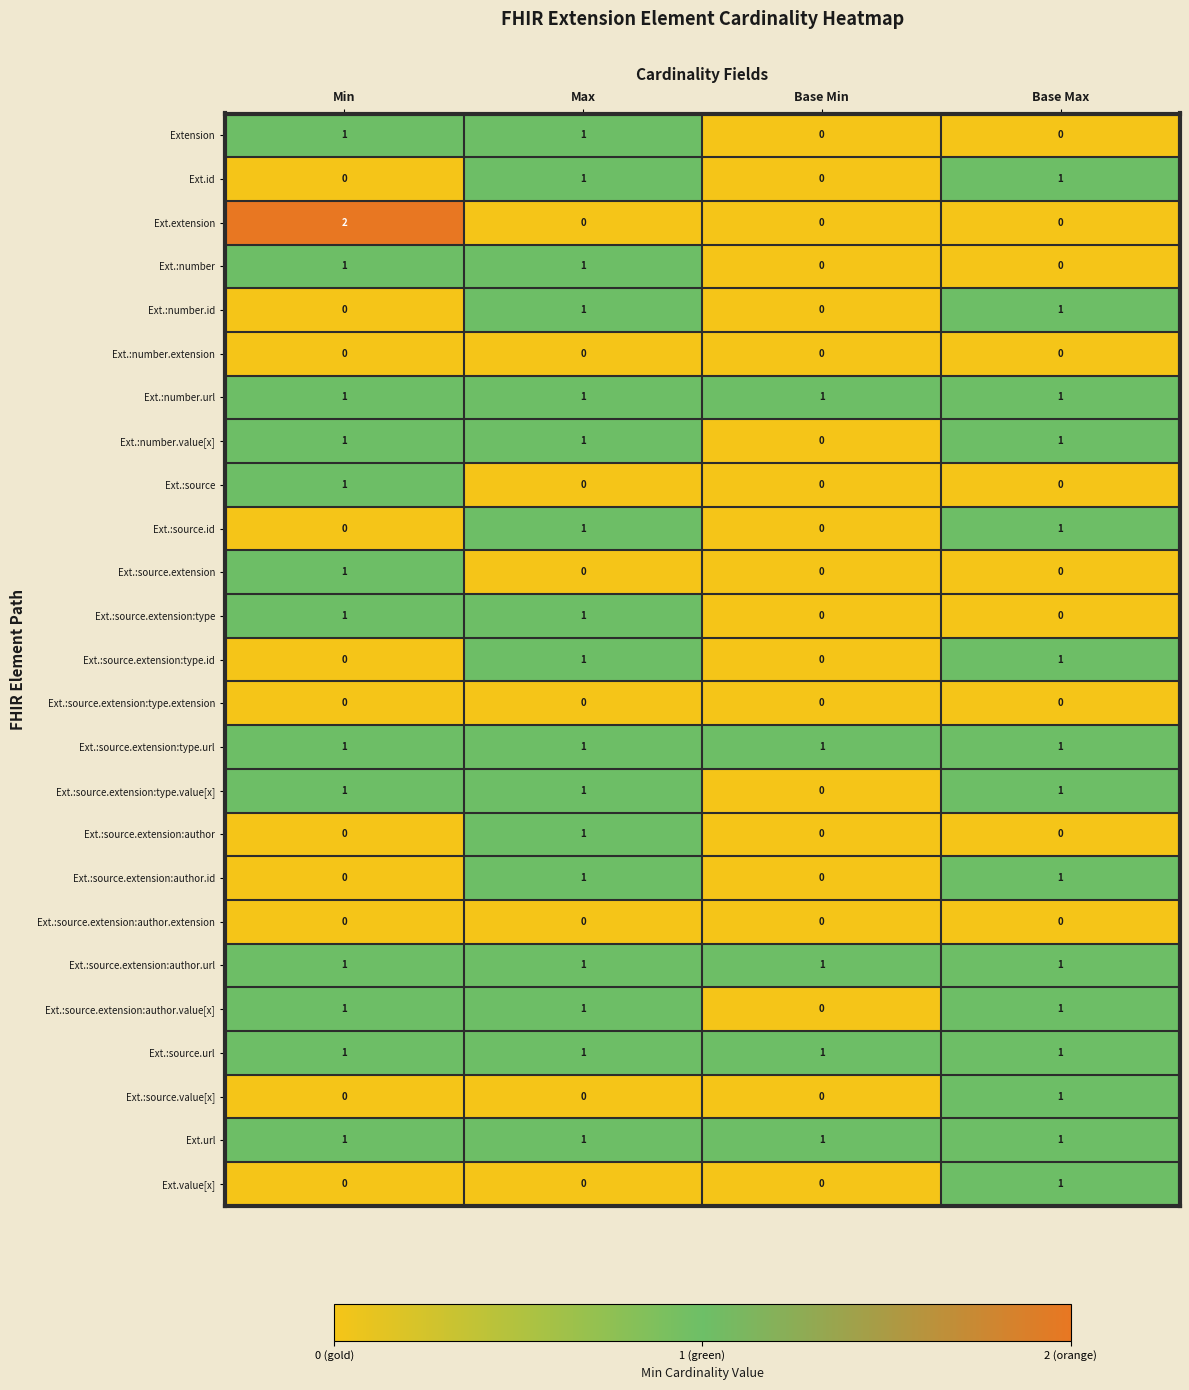

Which series changed the most between Min and Base Max?

Ext.extension